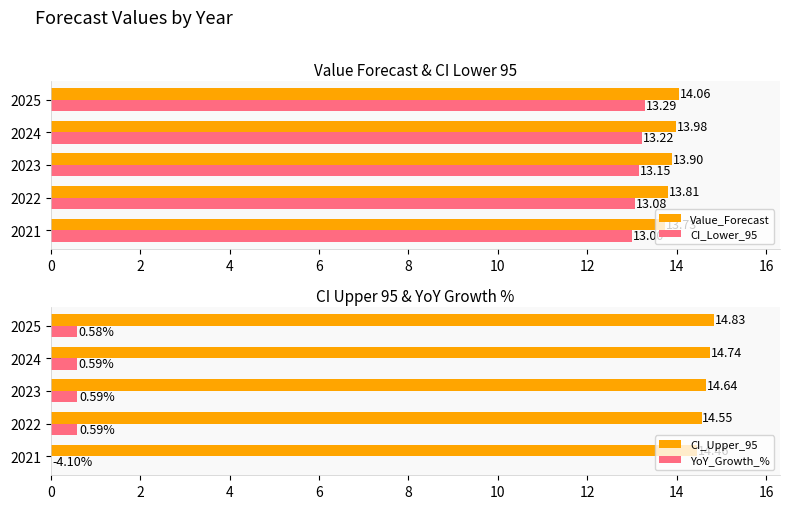

What is the sum of all Value_Forecast values?

69.5